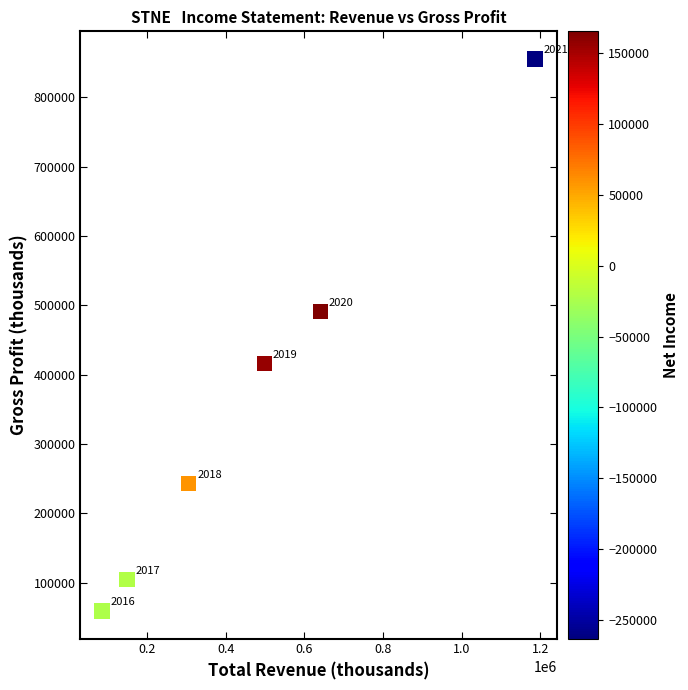

What is the range of X values (max minus min)?

1101700